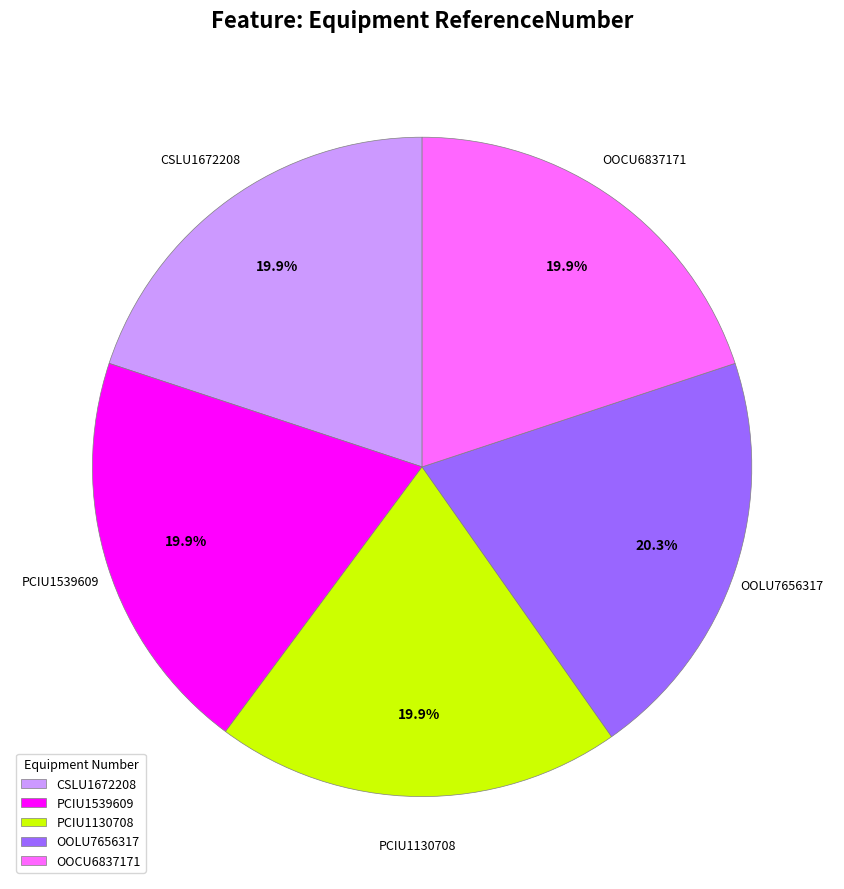

Does any single category account for the majority?

No